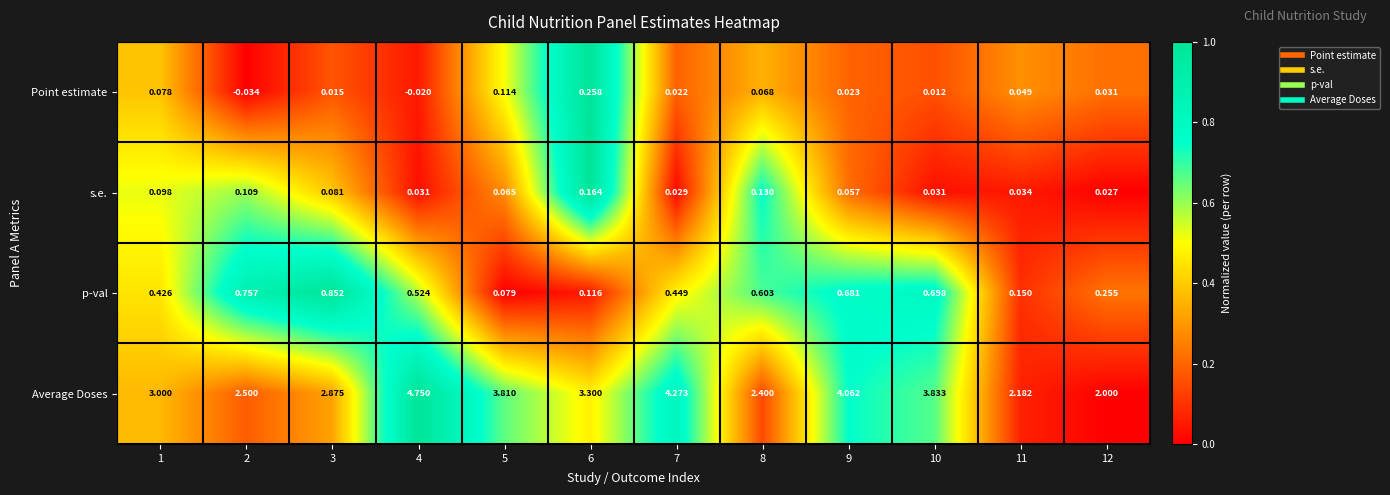

Count the number of categories in the chart.

12